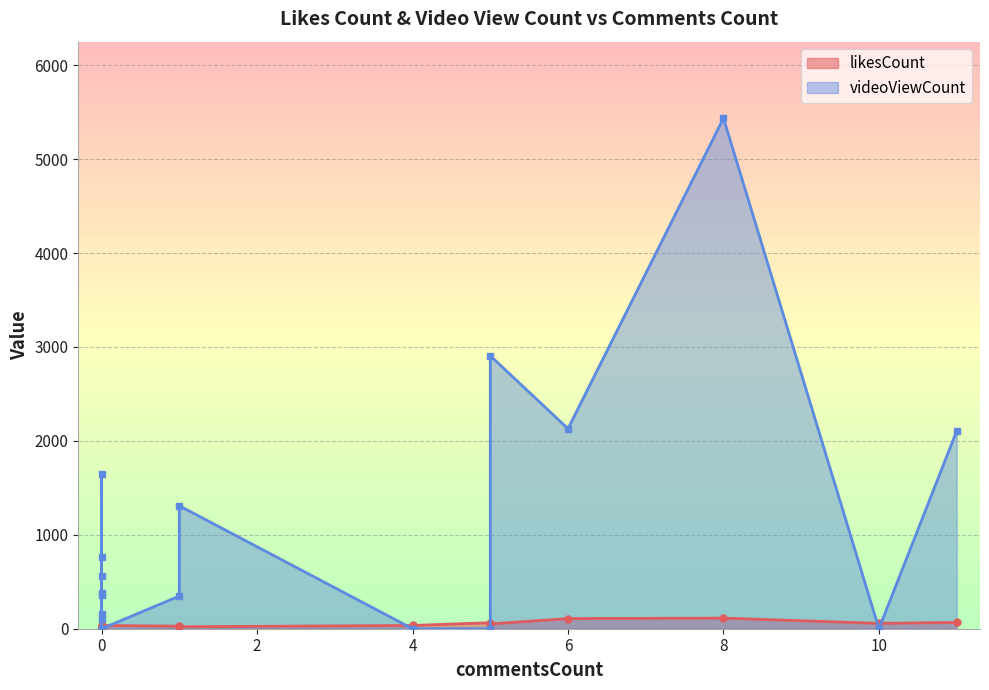

The likesCount series shows 64 at 5. True or false?

True